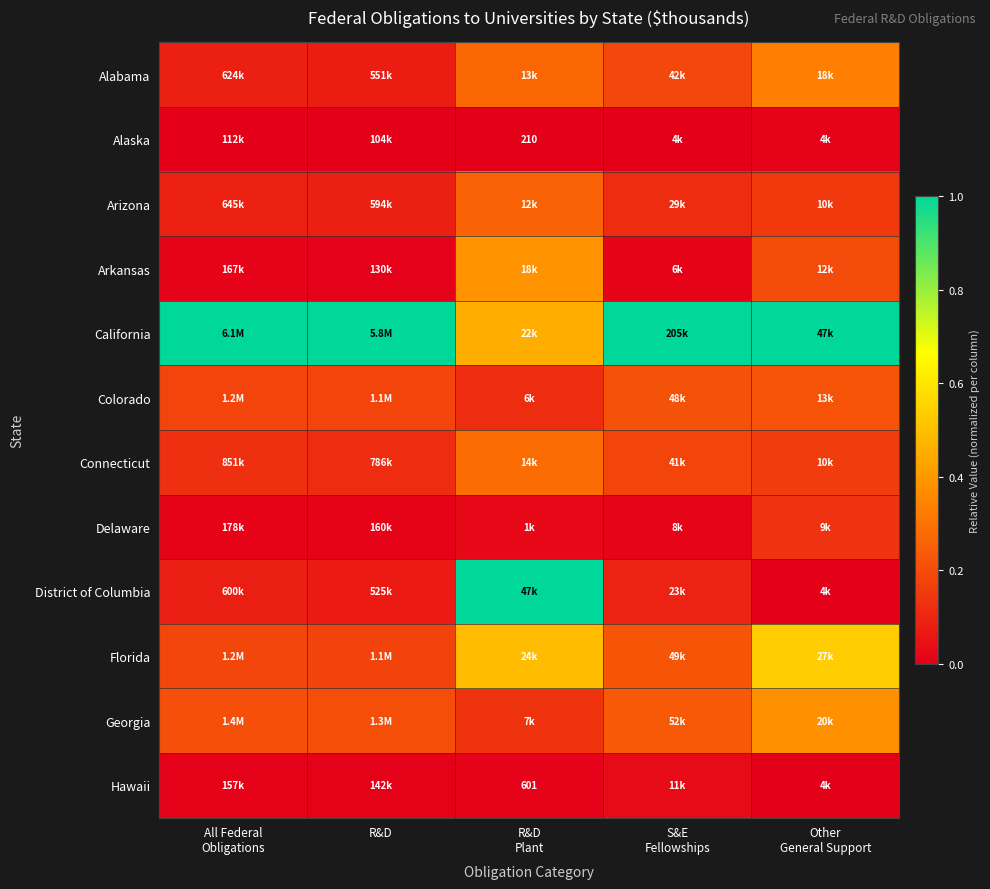

How many categories are shown in the chart?

5